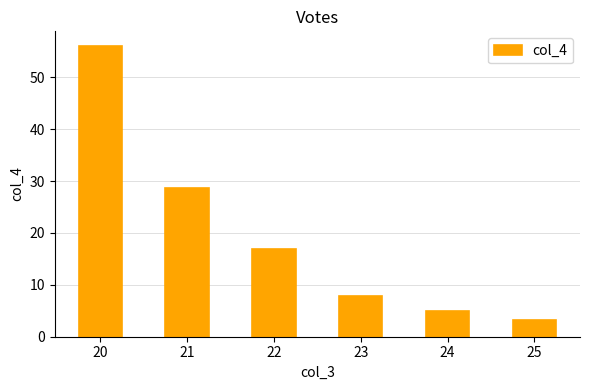

Reading left to right, list all the values displayed in this chart.

56.1	28.6	16.8	7.8	4.9	3.3